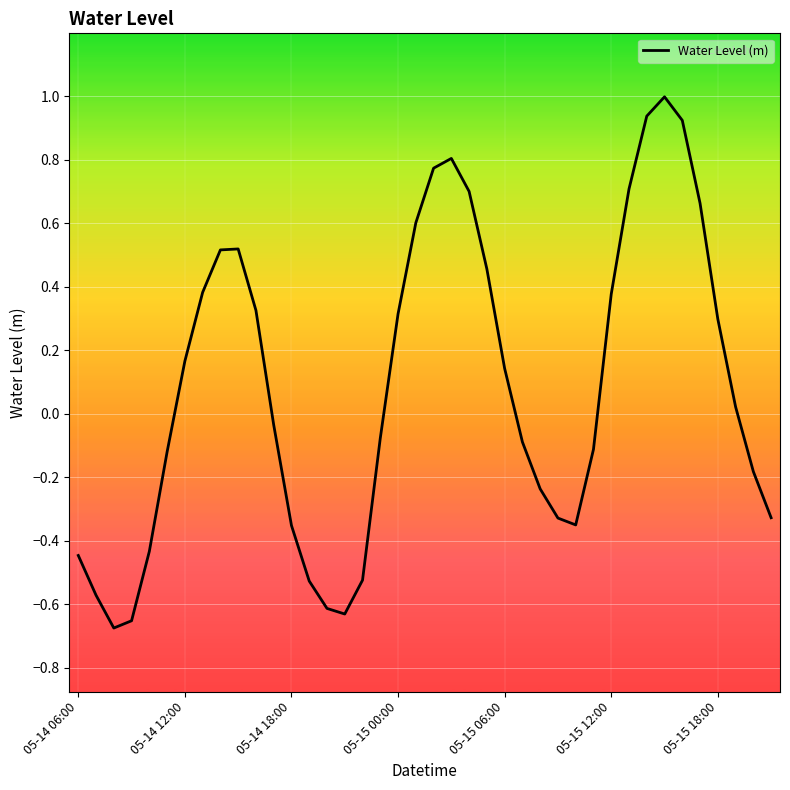

What is the maximum value shown in the chart?

1.0